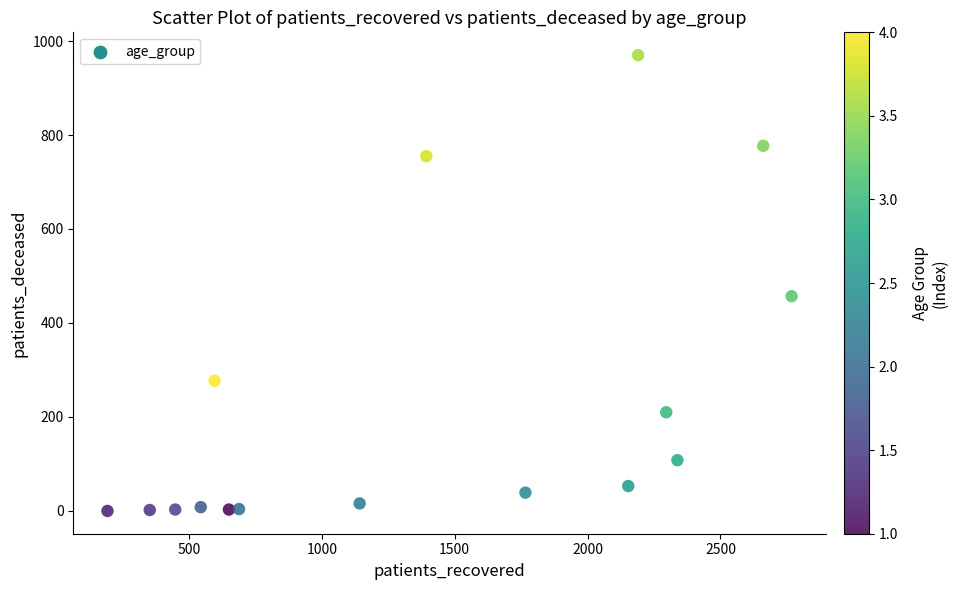

What Y value in the scatter plot is closest to 485?

457